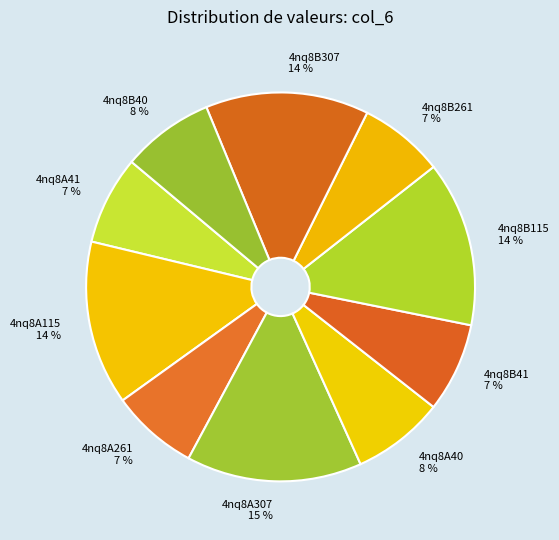

To the nearest percent, what is the difference between the largest and smallest slice percentages?

8%